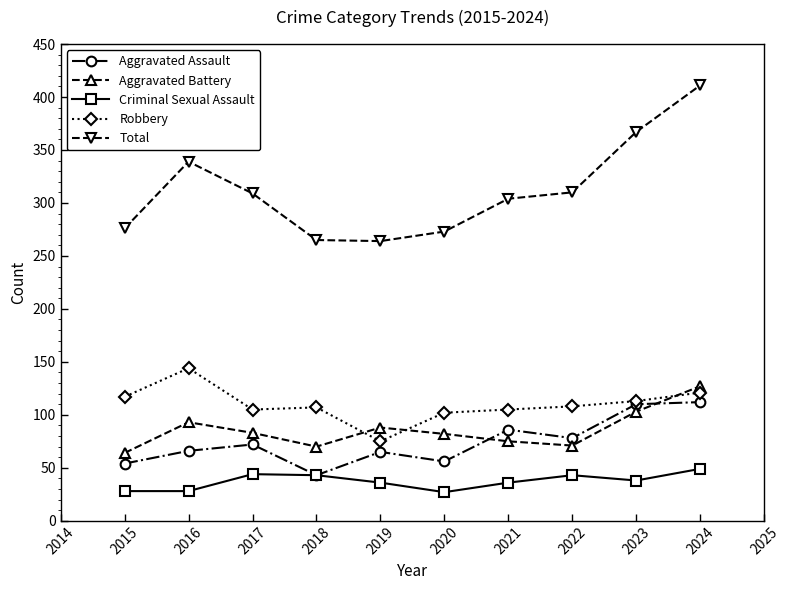

What is the minimum value for Criminal Sexual Assault?

27